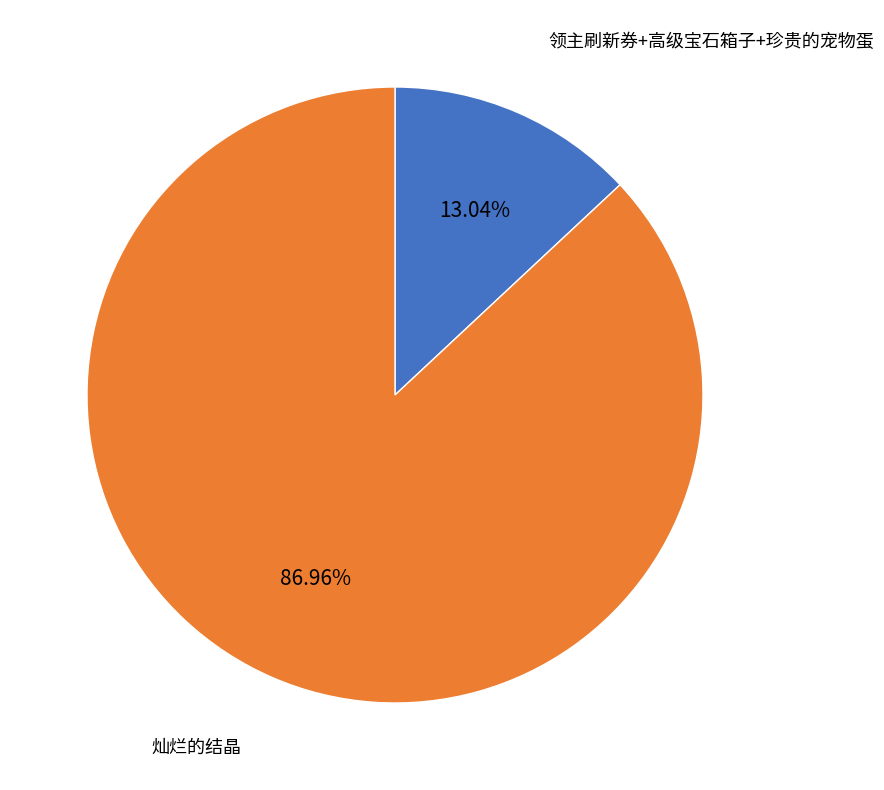

Does any single category account for the majority?

Yes